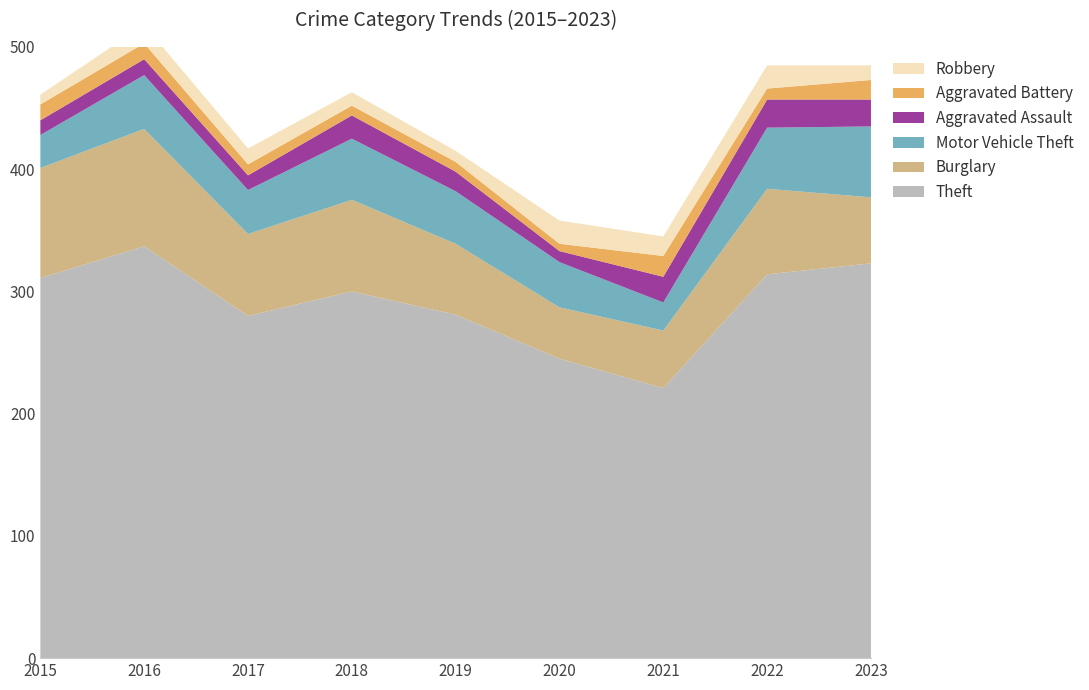

Reading left to right, transcribe all the data shown in this chart.

Theft: 311	337	280	300	281	245	221	314	323
Burglary: 90	96	67	75	58	42	47	70	54
Motor Vehicle Theft: 27	44	36	50	43	37	23	50	58
Aggravated Assault: 12	13	12	19	16	9	21	23	22
Aggravated Battery: 13	13	9	8	8	6	17	9	16
Robbery: 8	15	13	11	9	19	16	19	12